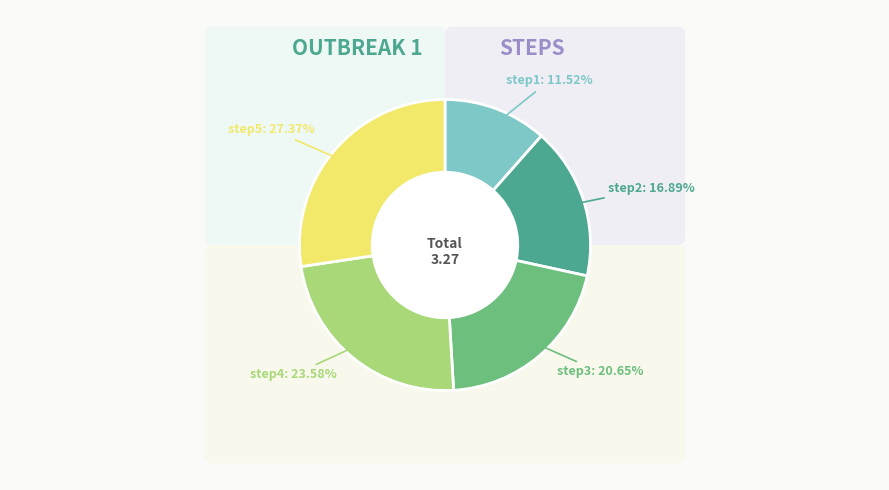

Is there any slice that represents more than half of the pie?

No